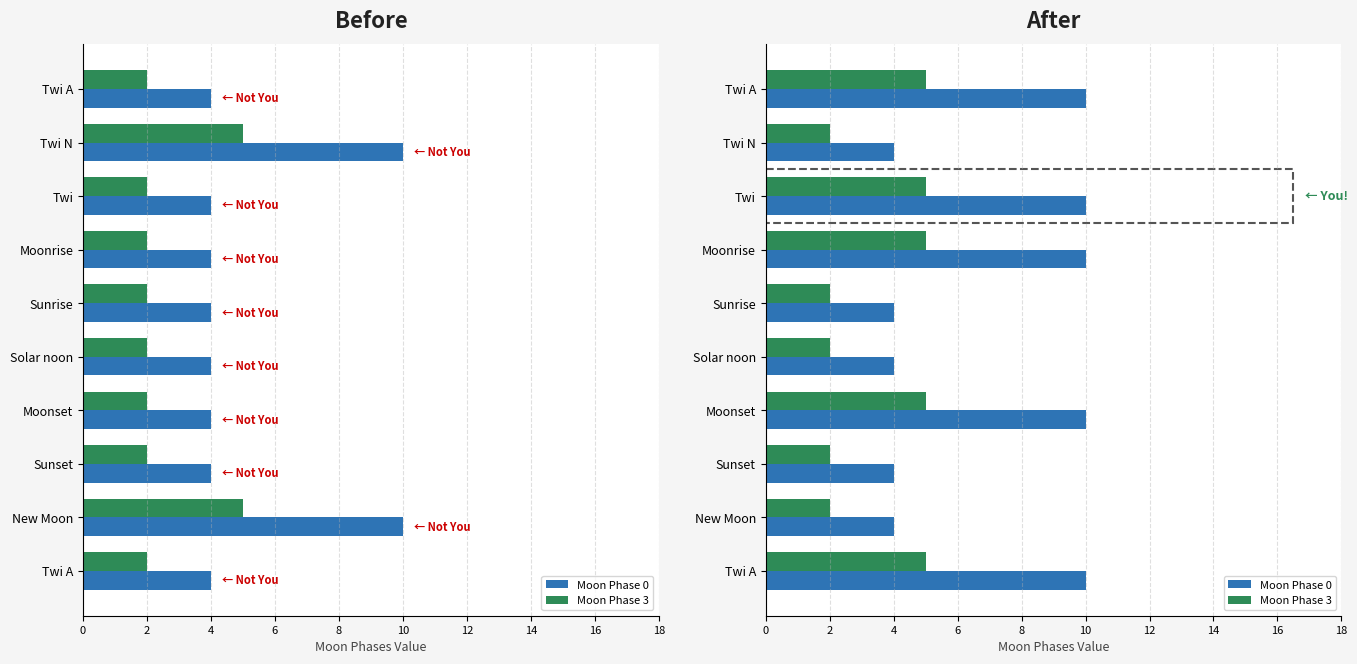

How many bars are there in each group?

2